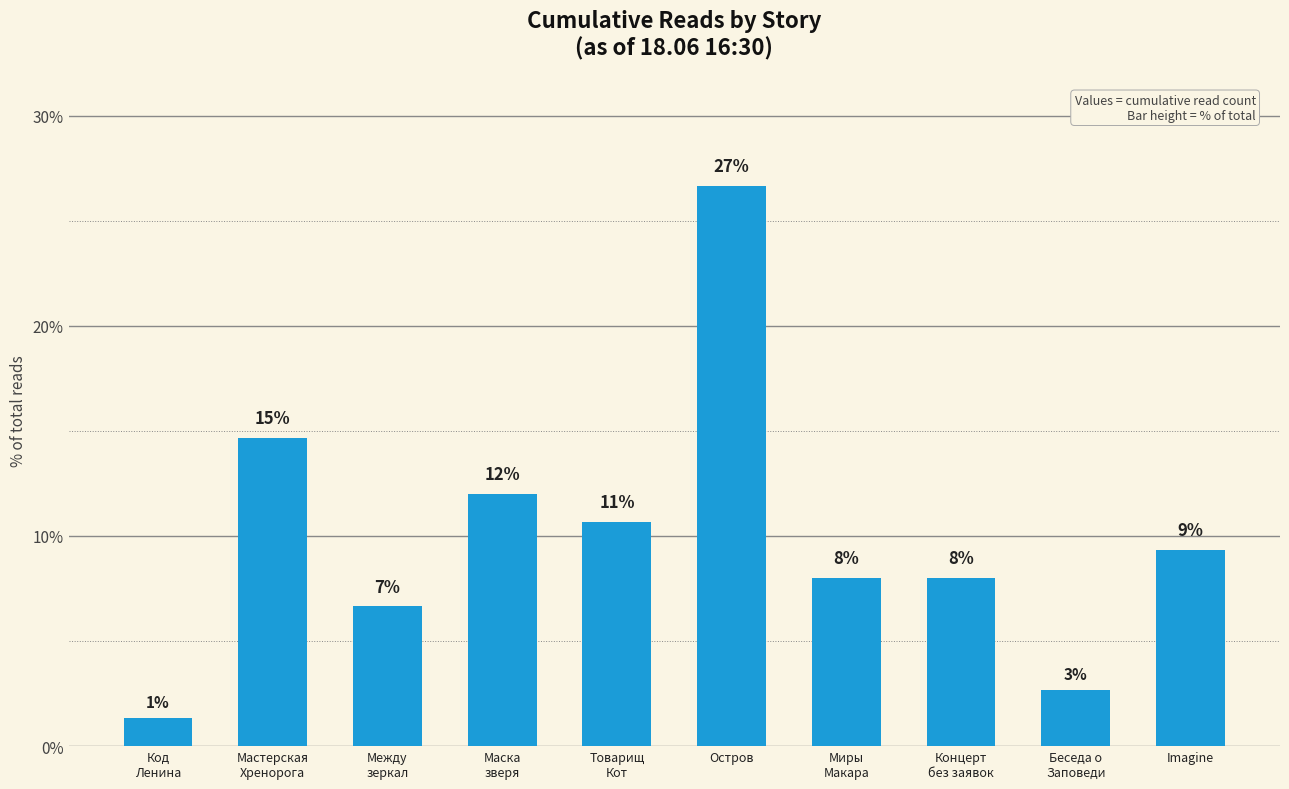

What is the change in value from Код
Ленина to Товарищ
Кот?

+9.3